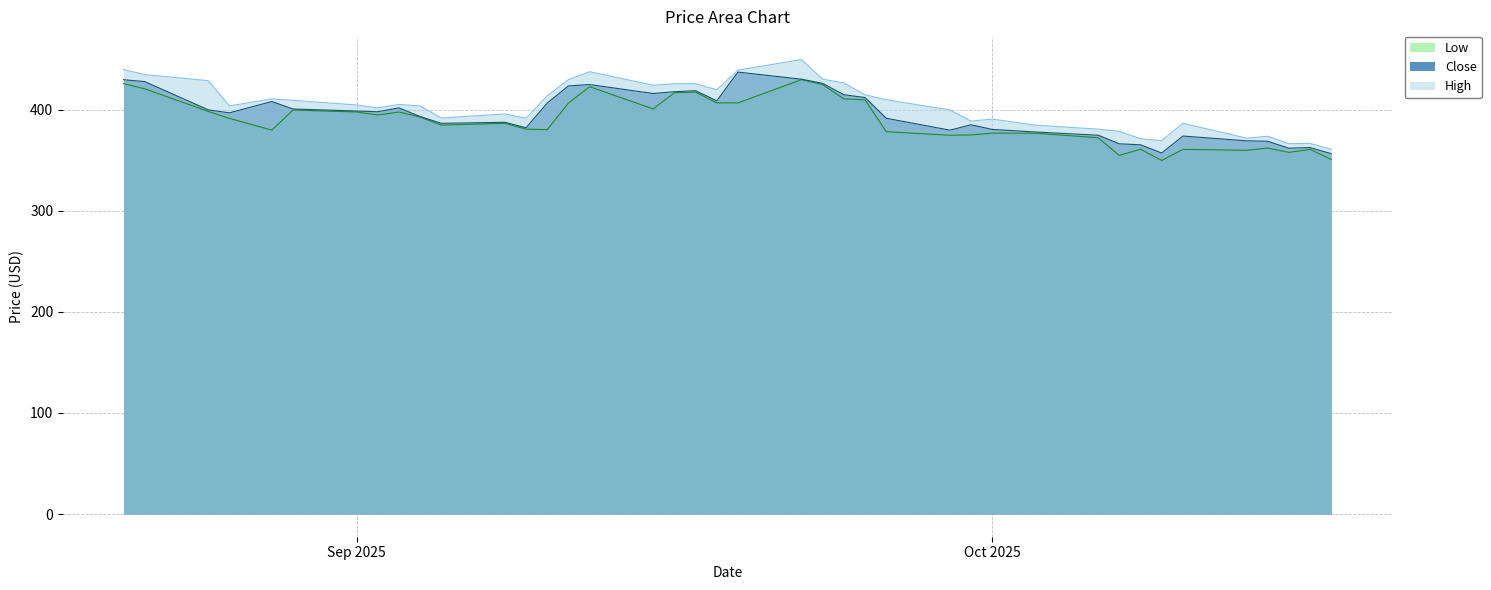

Rank the series by their maximum value, from highest to lowest.

High, Close, Low